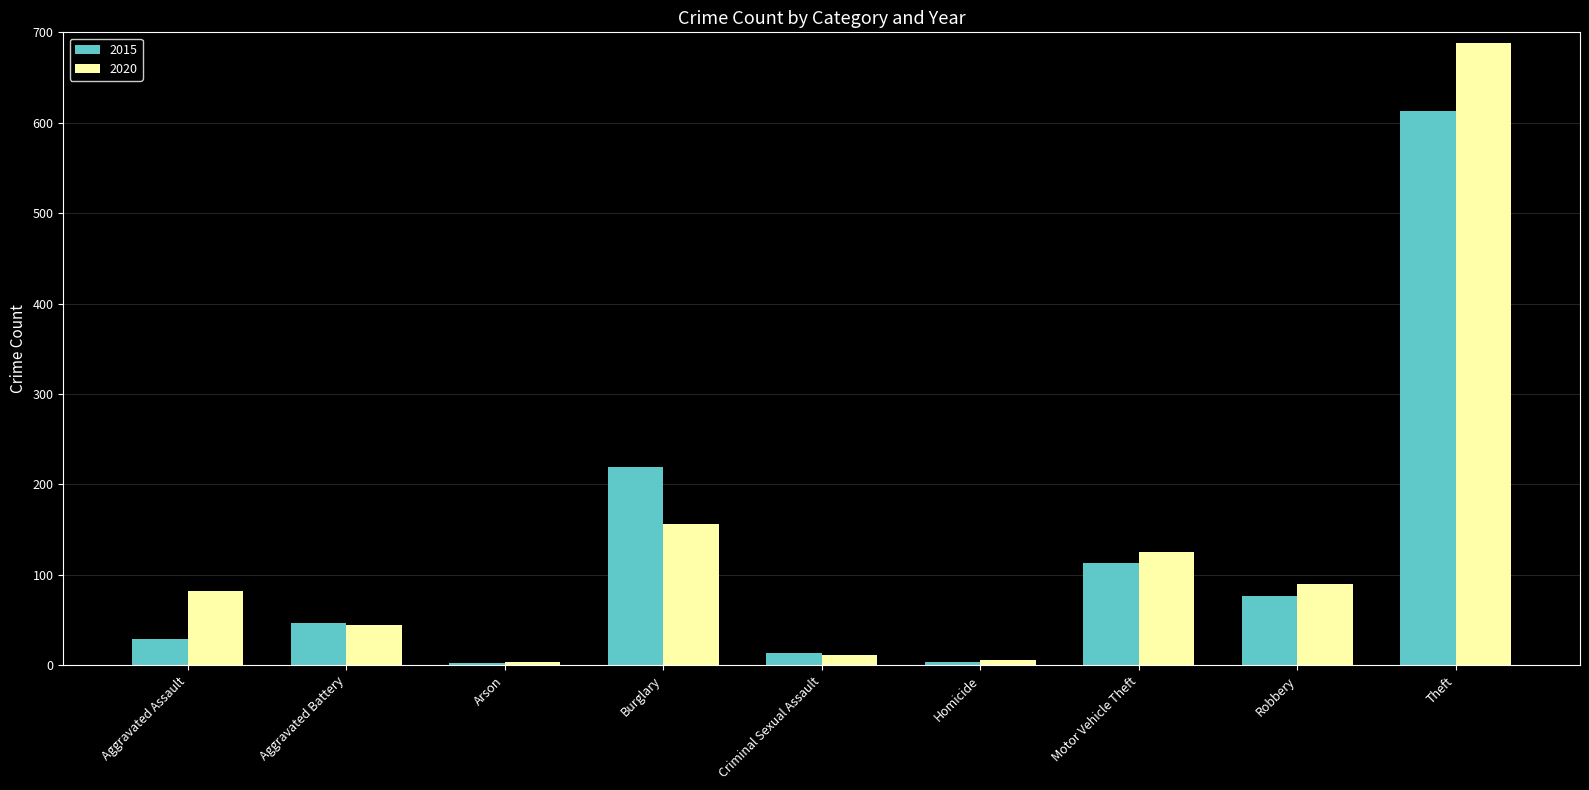

Which series has the widest spread of values?

2020